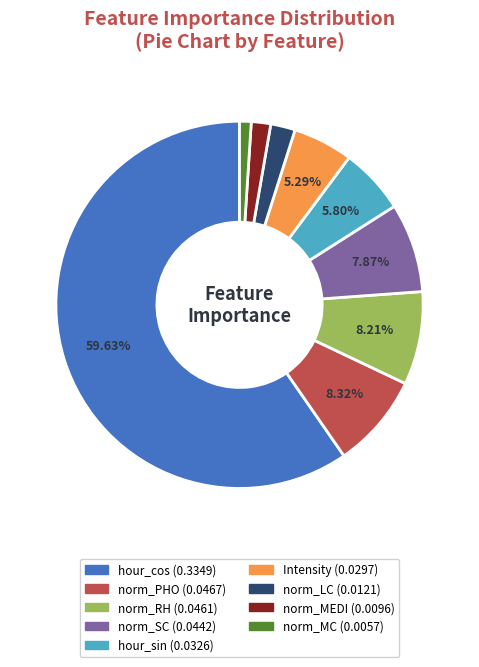

How many slices are in this pie chart?

9